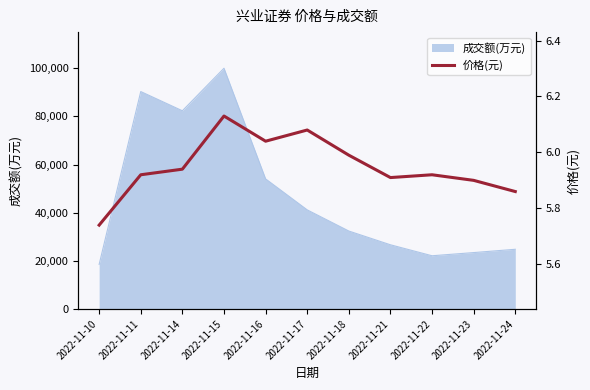

True or false: there are more than 0 points higher than both neighbors.

True